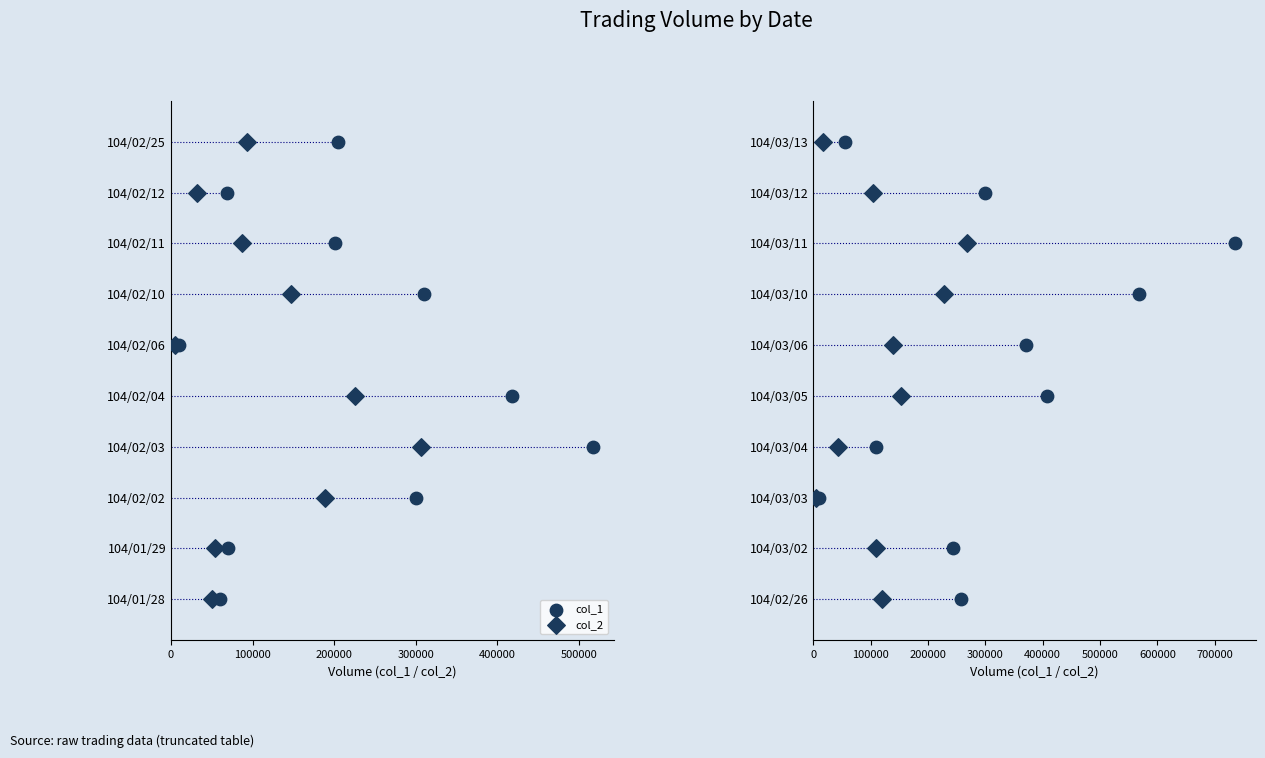

Which series has the largest Y range (max minus min)?

col_1